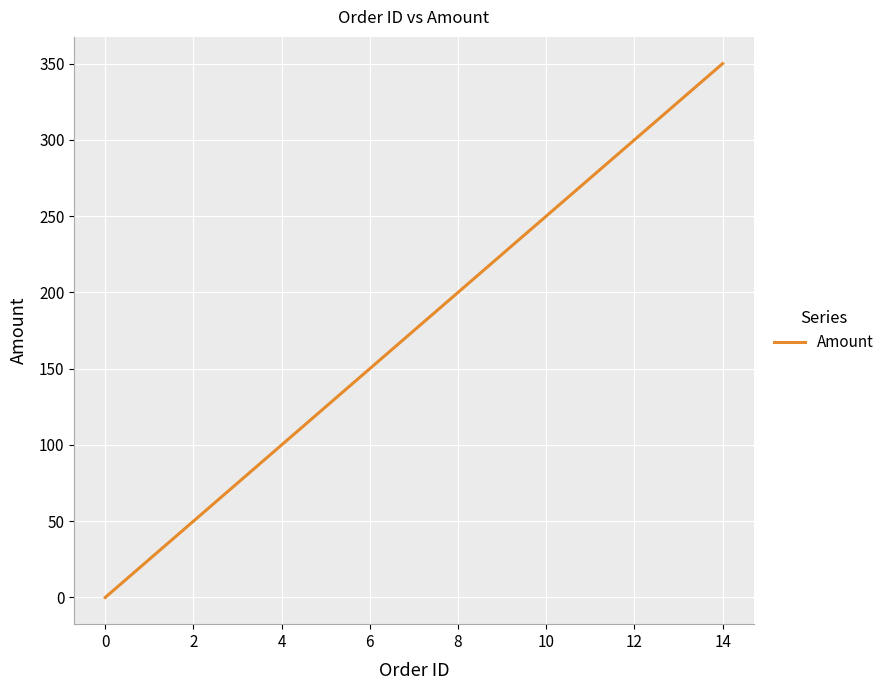

How many categories are shown in the chart?

15